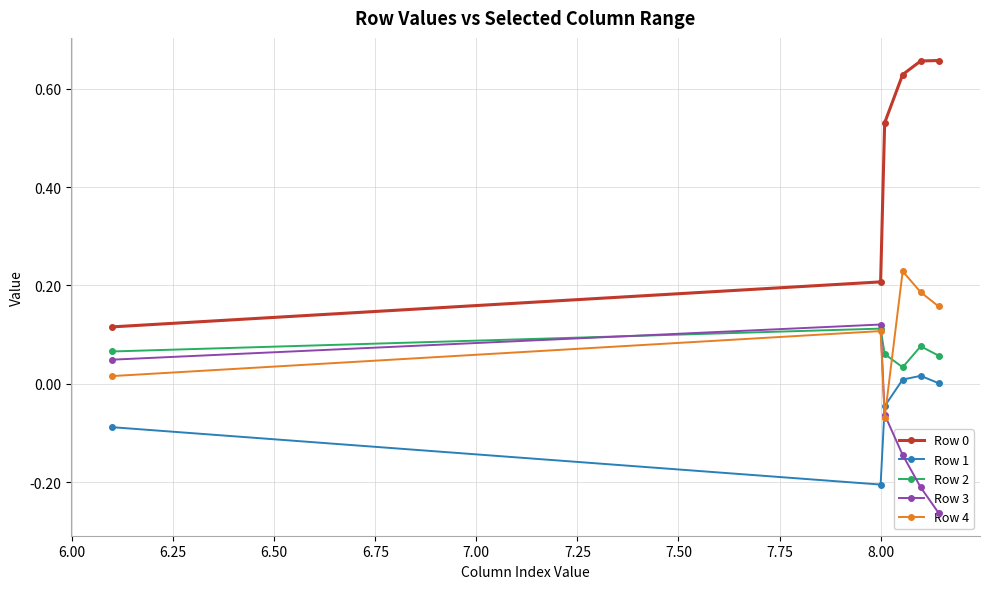

True or false: Row 1 has more than 0 points higher than both neighbors.

True